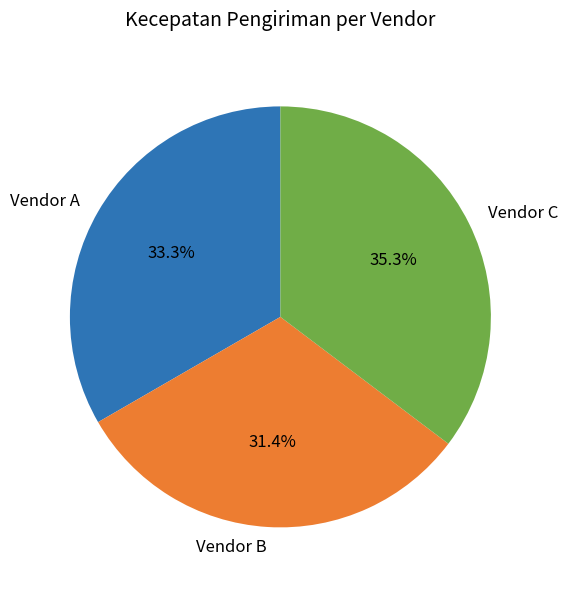

How many segments does this pie chart have?

3